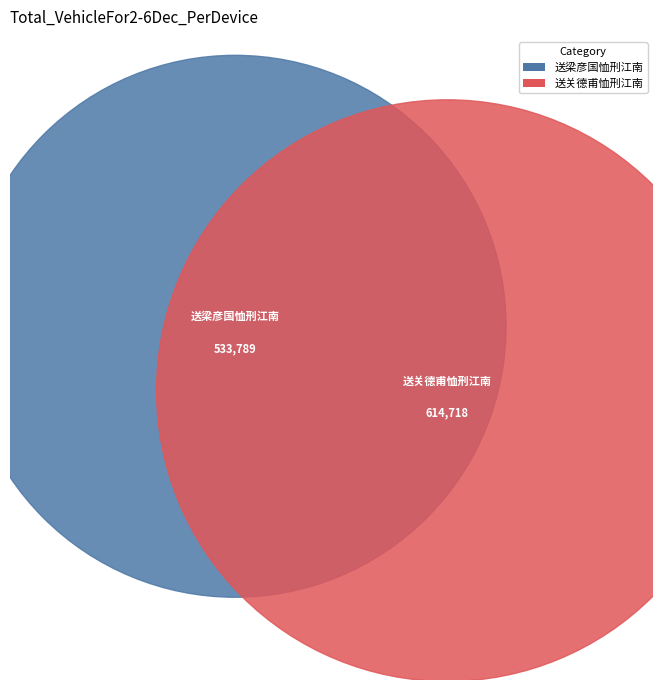

Rank the categories by value from lowest to highest.

送梁彦国恤刑江南, 送关德甫恤刑江南